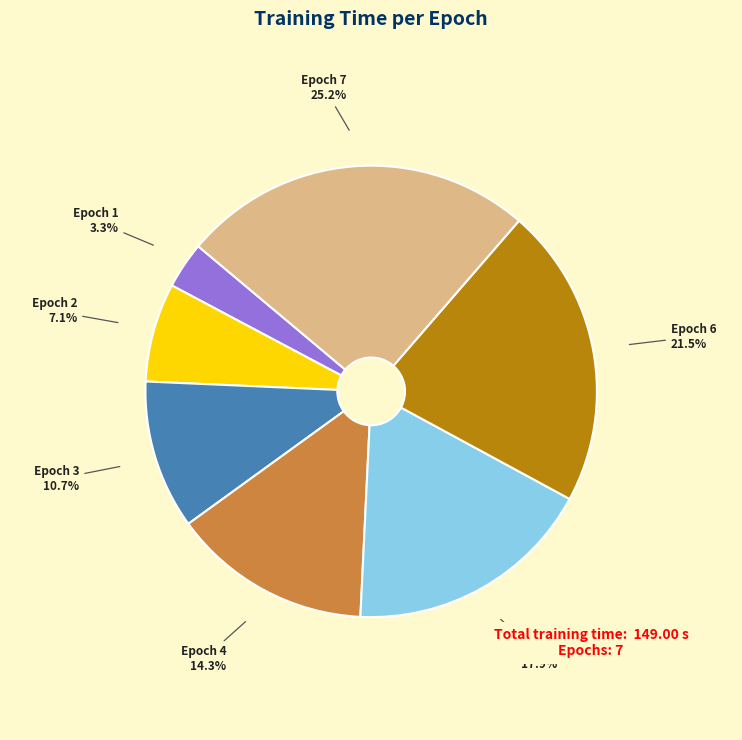

What is the ratio of the value at Epoch 7 to the value at Epoch 6?

1.2